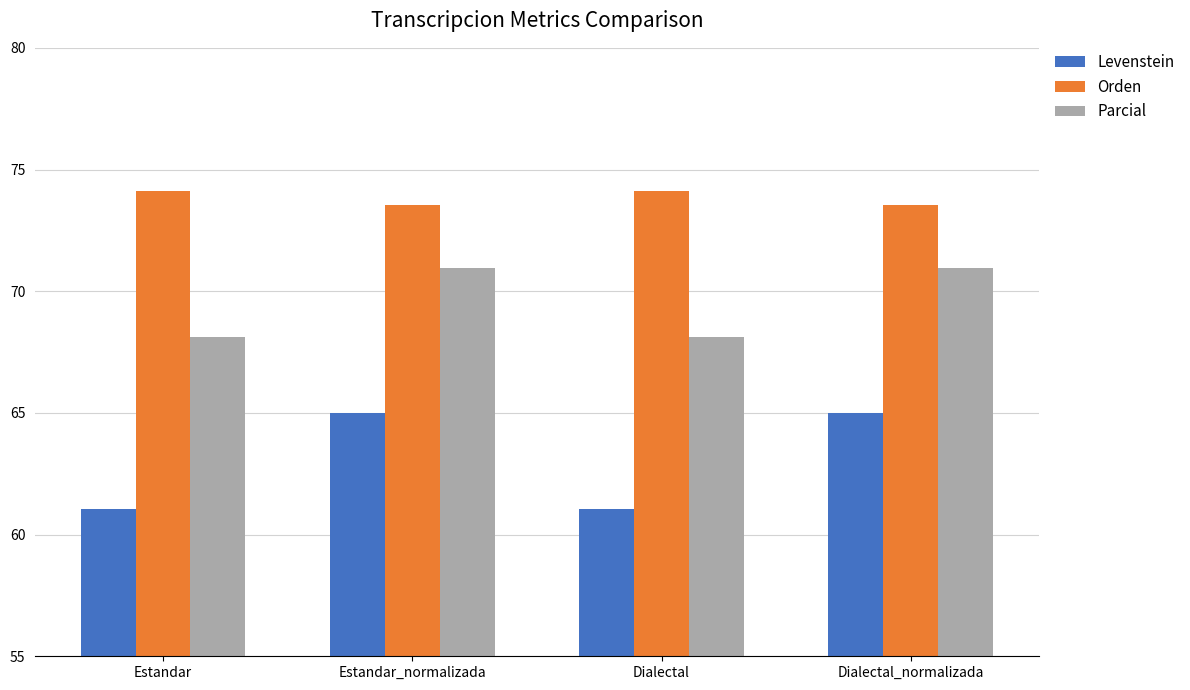

What is the highest value of the Orden series?

74.1